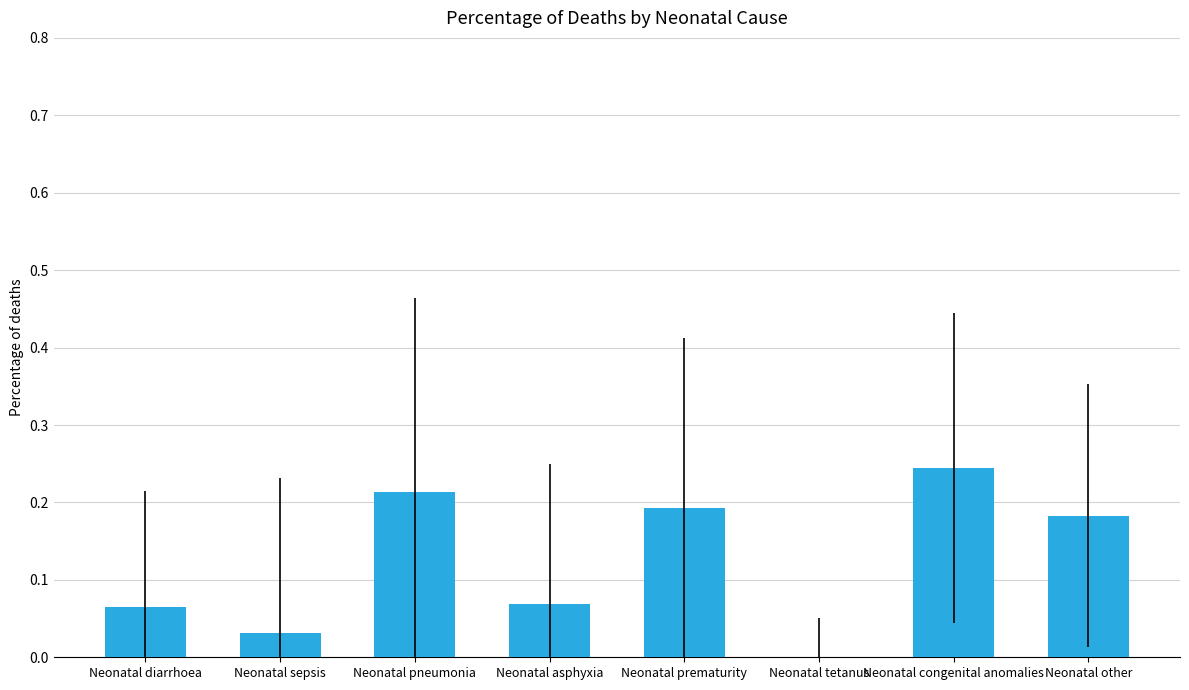

Are the bars horizontal?

No